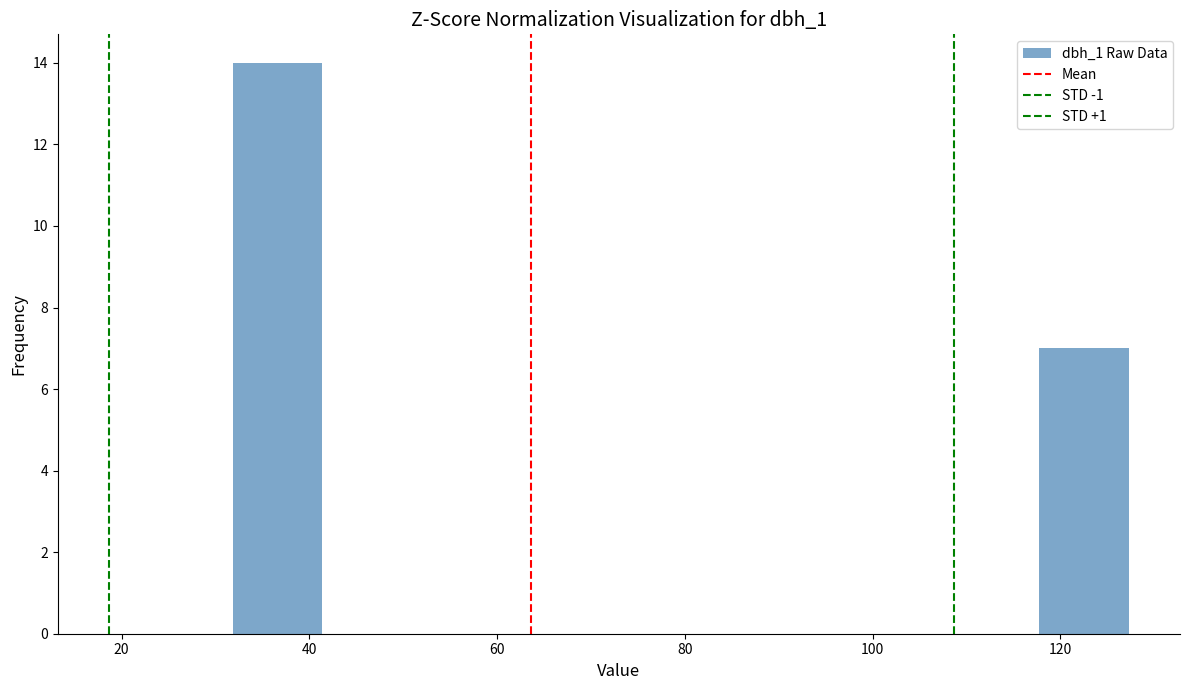

How tall is the bar that spans 32 to 42 on the x-axis? Neither the bar edges nor the heights are printed on the chart, so give them approximately, as read against the axes.

14